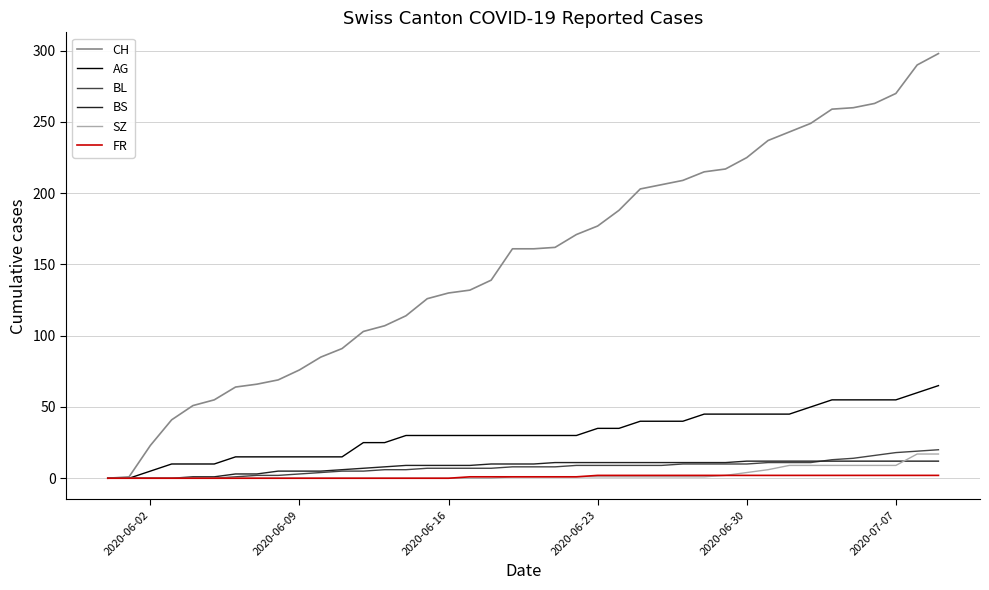

What is the maximum value shown in the chart?

298